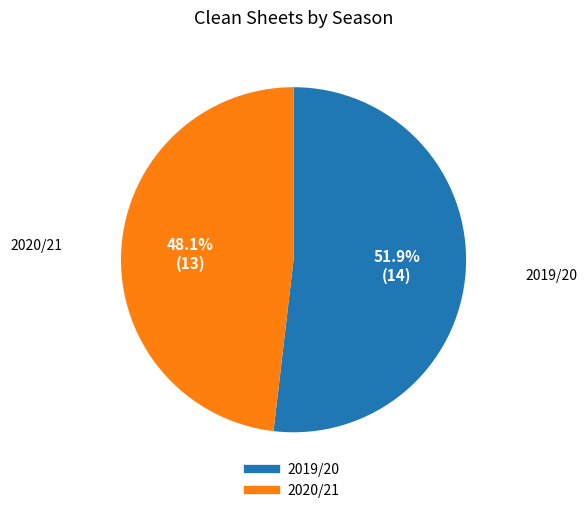

Is there any slice that represents more than half of the pie?

Yes